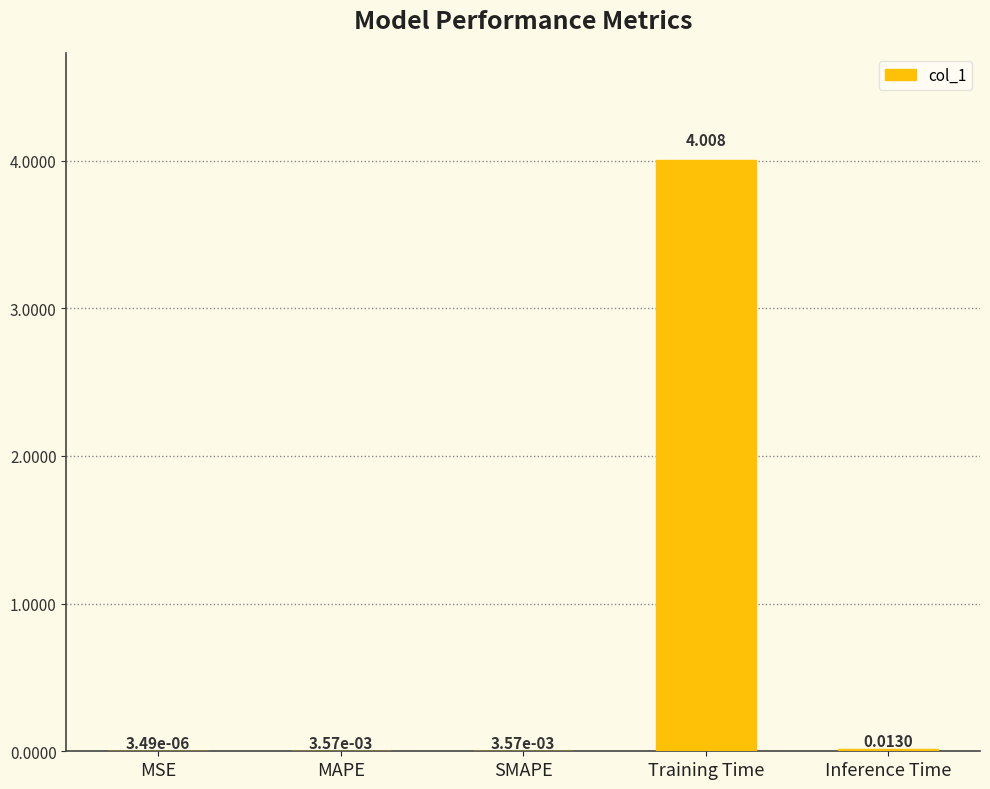

What is the sum of all values?

4.0